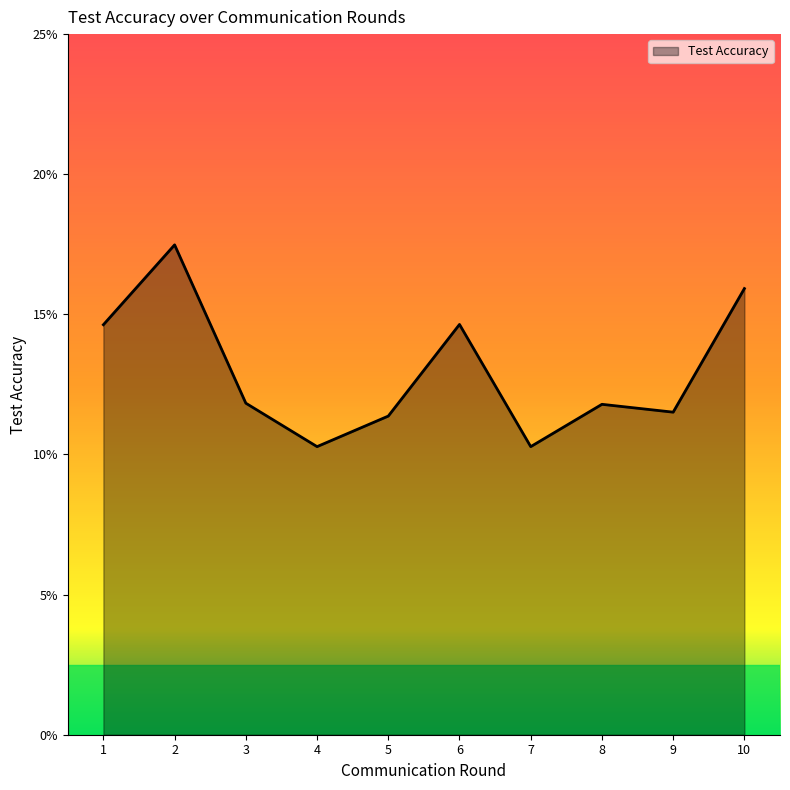

The chart shows a value of 15.9 at 10. True or false?

True